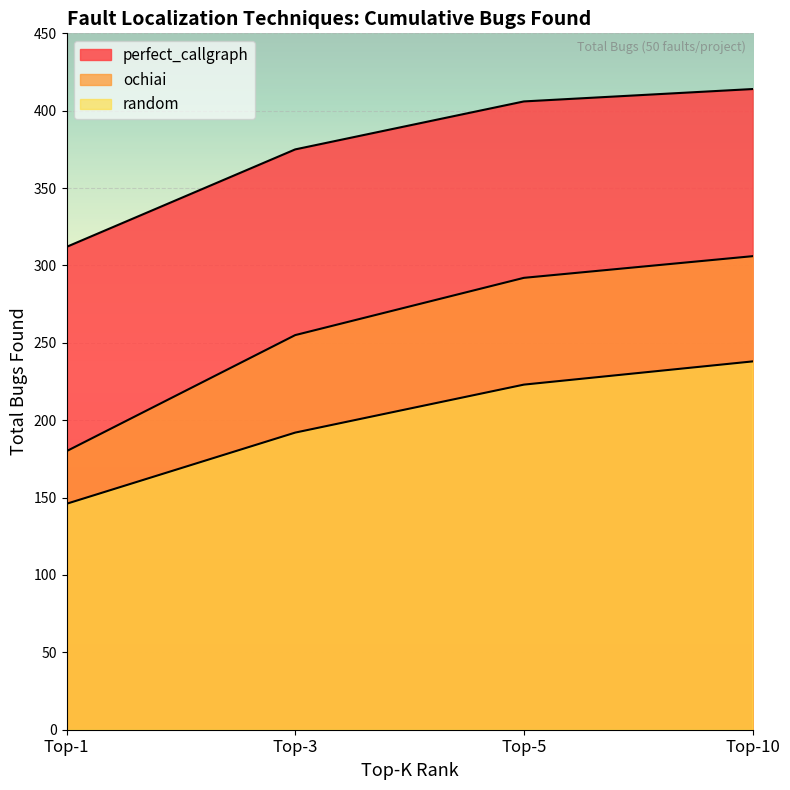

At how many categories does at least one series exceed 162?

4